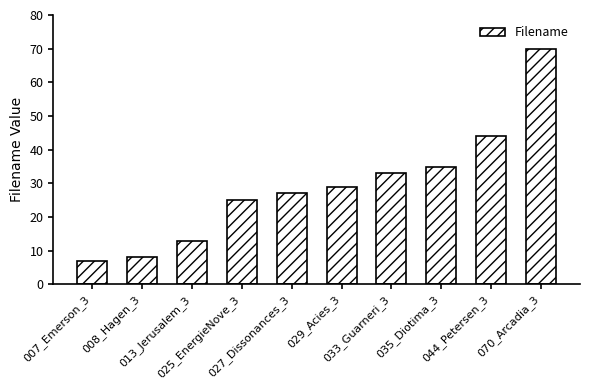

What is the difference between the second highest and minimum values?

37